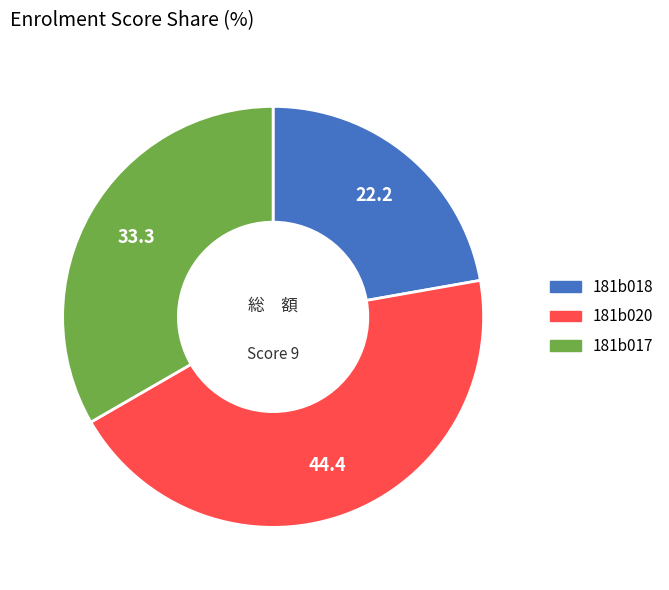

Which has a higher value, 181b017 or 181b020?

181b020